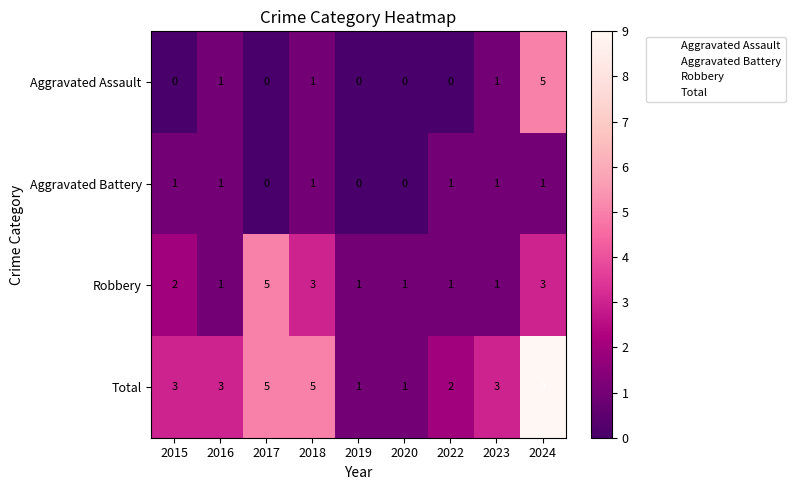

At how many categories does at least one series exceed 0?

9